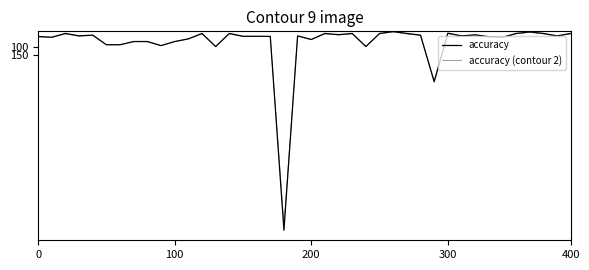

How many distinct data groups are displayed?

2